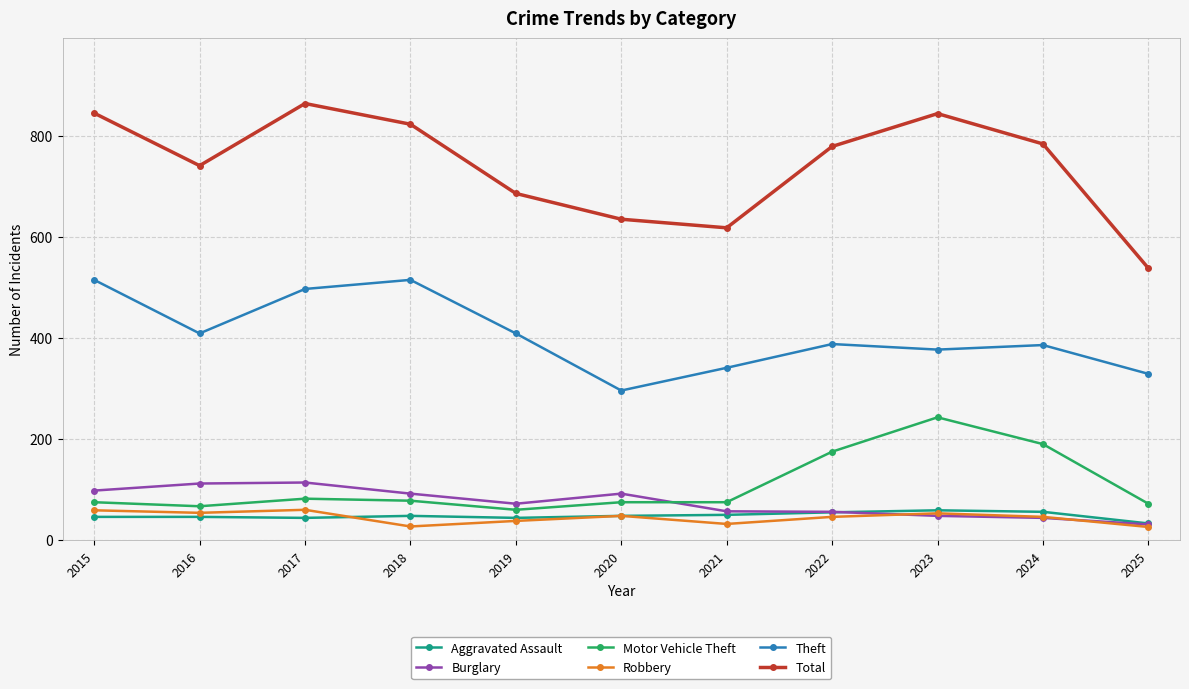

What is the sum of the Robbery values at 2022 and 2019?

84